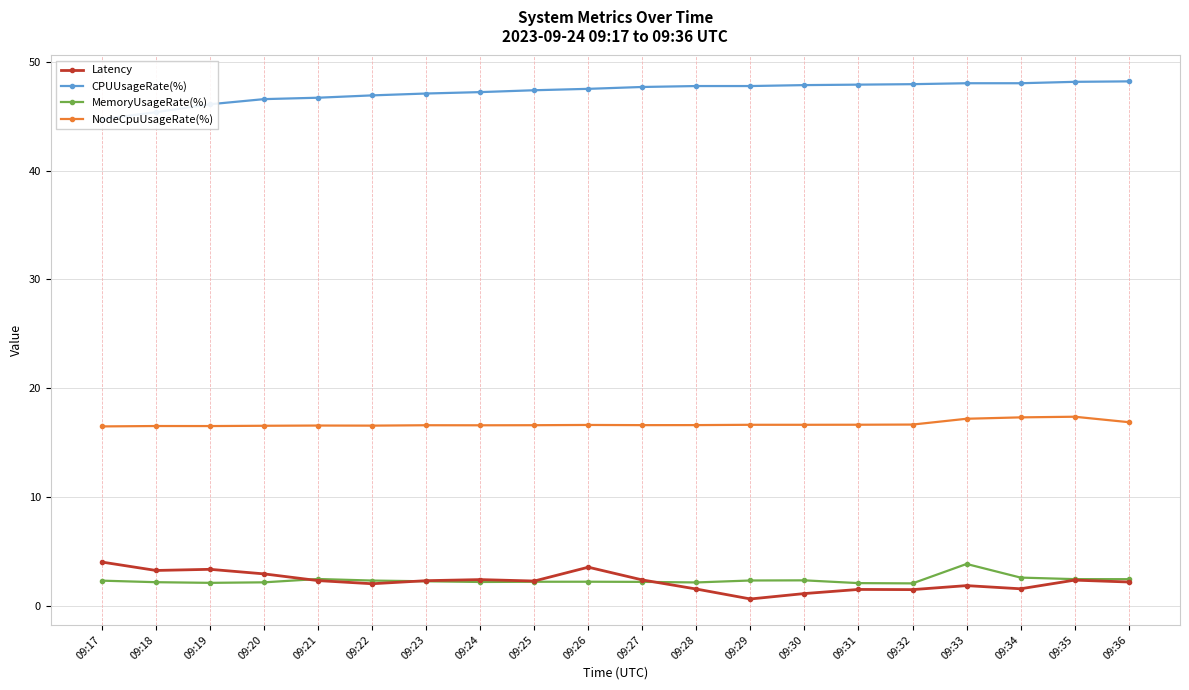

Which series has the largest range (max minus min)?

CPUUsageRate(%)